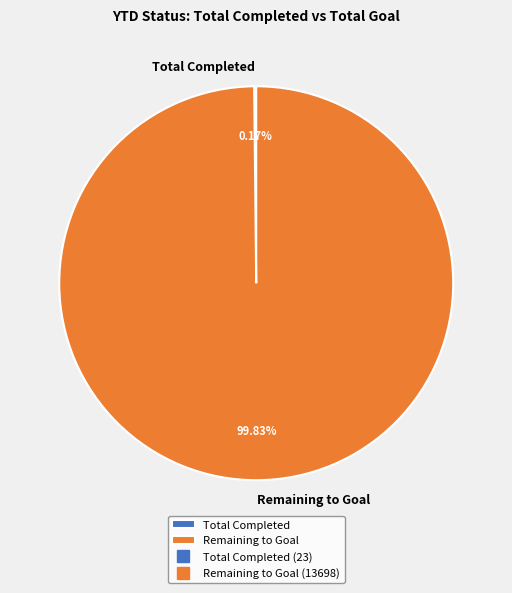

Does any single category account for the majority?

Yes